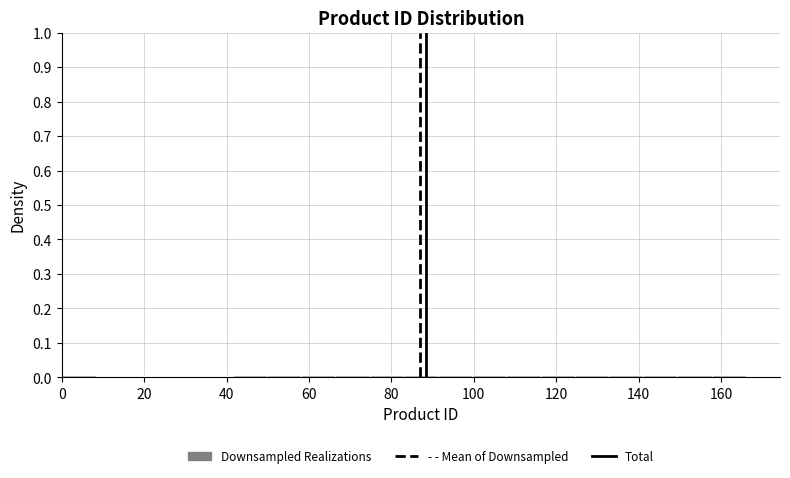

Reading left to right, list every bar in this chart as the range it spans on the x-axis followed by its height. Neither the bar edges nor the heights are printed on the chart, so give them approximately, as read against the axes.

0 to 8: under 0.01
8 to 16: under 0.01
16 to 24: under 0.01
24 to 34: under 0.01
34 to 42: under 0.01
42 to 50: under 0.01
50 to 58: under 0.01
58 to 66: under 0.01
66 to 74: under 0.01
74 to 84: under 0.01
84 to 92: under 0.01
92 to 100: under 0.01
100 to 108: under 0.01
108 to 116: under 0.01
116 to 124: under 0.01
124 to 132: under 0.01
132 to 142: under 0.01
142 to 150: under 0.01
150 to 158: under 0.01
158 to 166: under 0.01